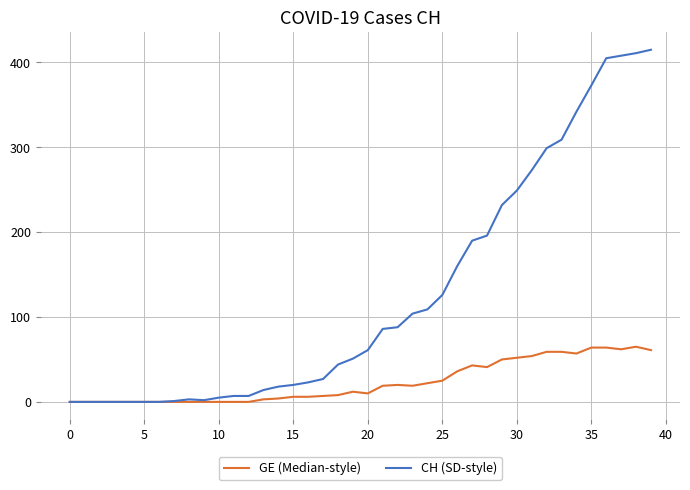

What are all the series names shown in the legend?

GE (Median-style), CH (SD-style)